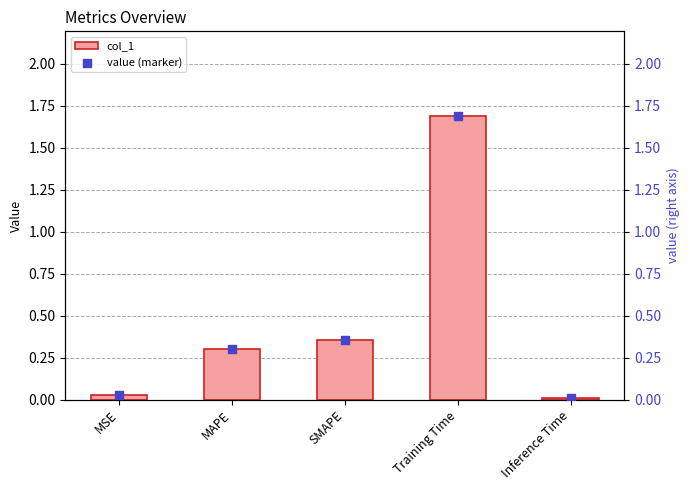

What are all the series names shown in the legend?

col_1, value (marker)